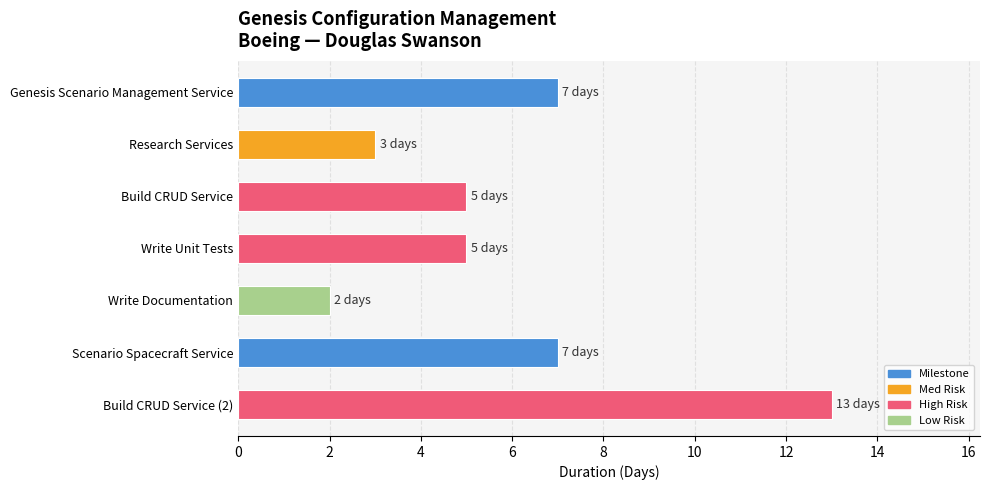

Does the chart contain stacked bars?

No